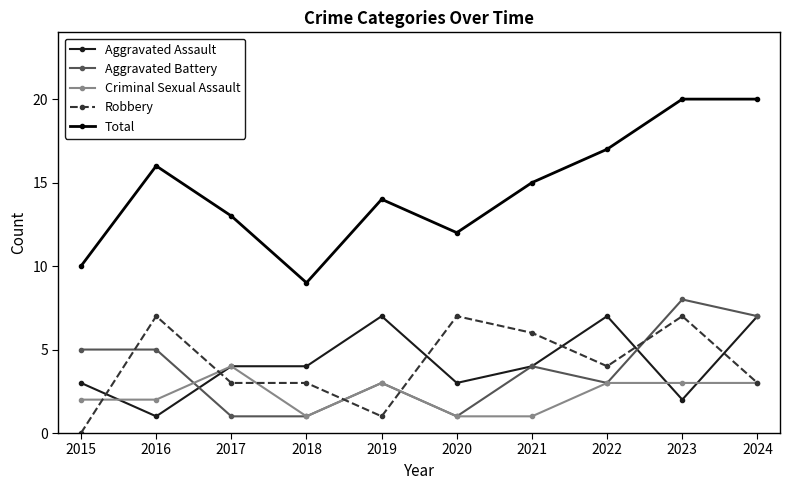

Reading right to left, list all the values displayed in this chart.

Aggravated Assault: 2024=7	2023=2	2022=7	2021=4	2020=3	2019=7	2018=4	2017=4	2016=1	2015=3
Aggravated Battery: 2024=7	2023=8	2022=3	2021=4	2020=1	2019=3	2018=1	2017=1	2016=5	2015=5
Criminal Sexual Assault: 2024=3	2023=3	2022=3	2021=1	2020=1	2019=3	2018=1	2017=4	2016=2	2015=2
Robbery: 2024=3	2023=7	2022=4	2021=6	2020=7	2019=1	2018=3	2017=3	2016=7	2015=0
Total: 2024=20	2023=20	2022=17	2021=15	2020=12	2019=14	2018=9	2017=13	2016=16	2015=10